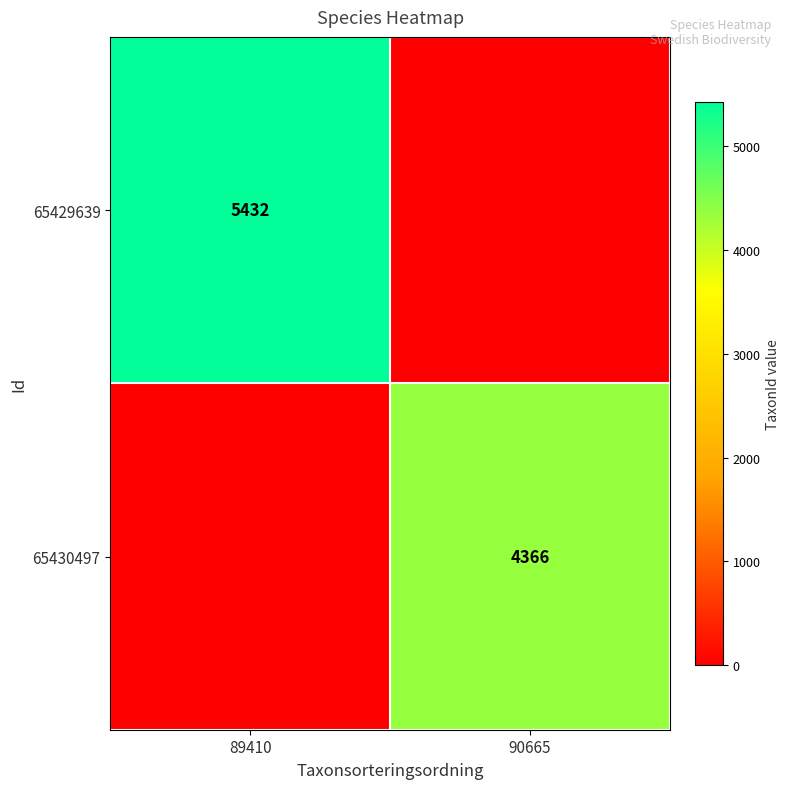

The 65430497 series shows 7339 at 90665. True or false?

False